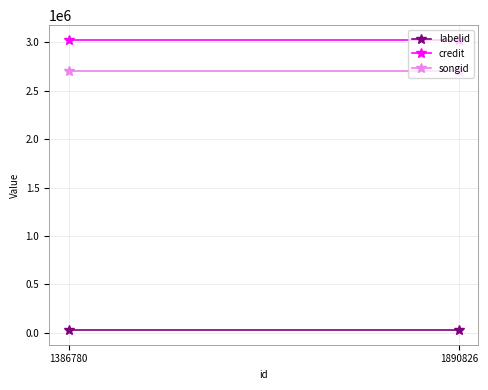

Is it true that credit equals 5270576 at 1890826?

False